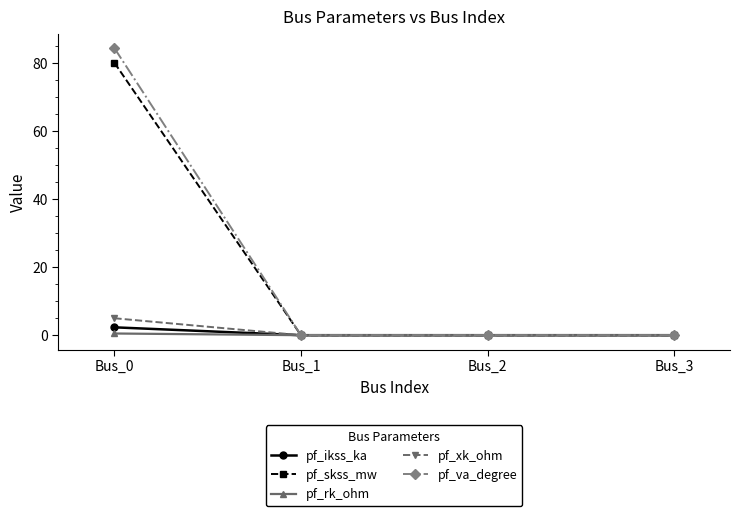

Which series changed the most between Bus_0 and Bus_2?

pf_va_degree